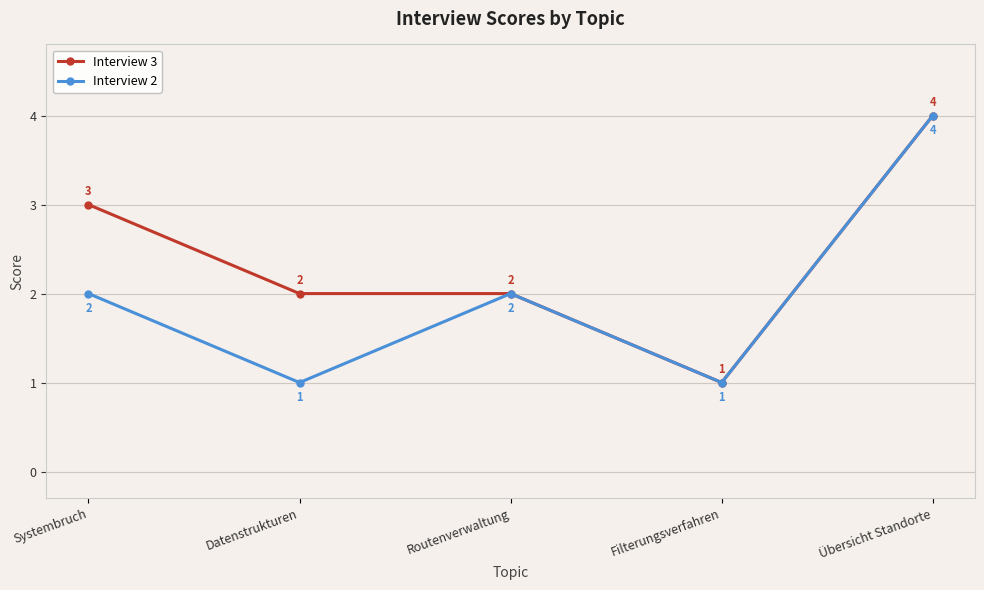

What is the average value of the Interview 3 series?

2